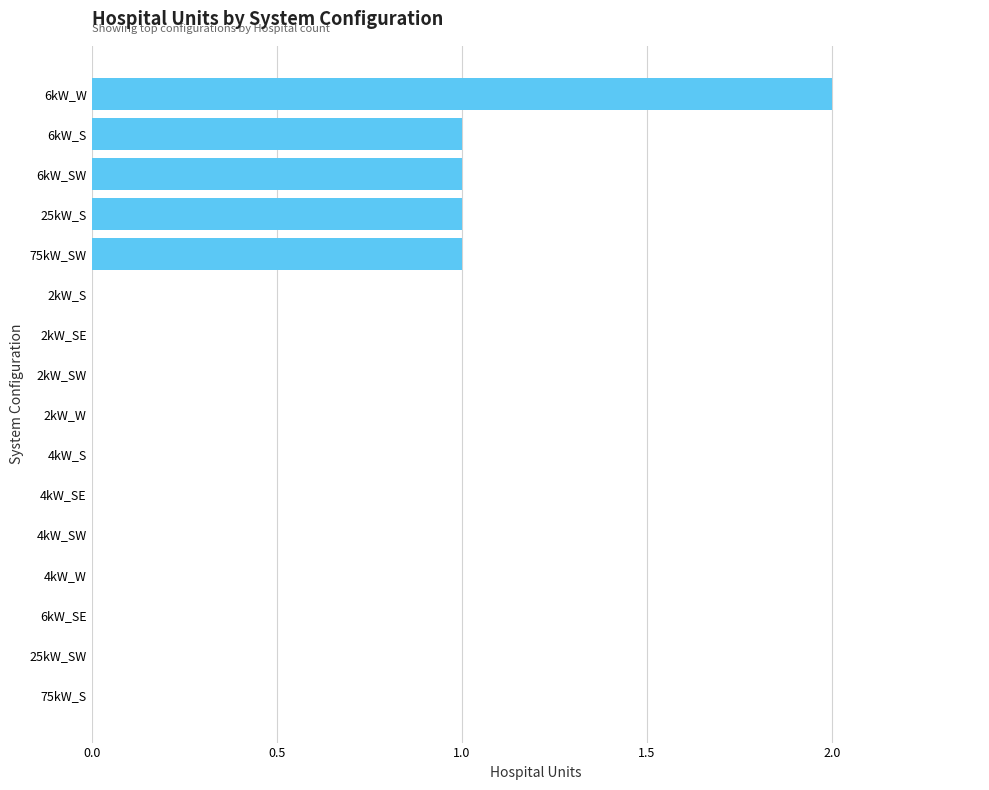

Are the bars horizontal?

Yes